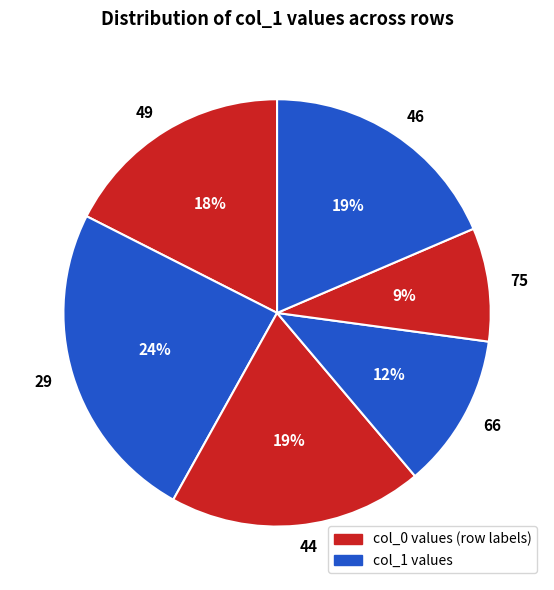

Is the sum of 75 and 49 greater than half?

No